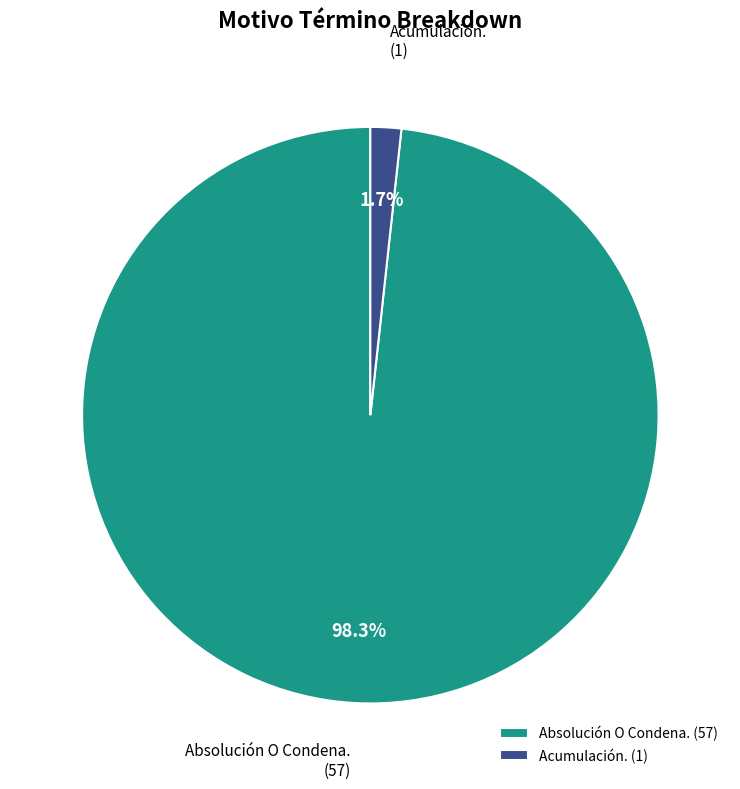

What portion of the pie excludes Acumulación.?

98.3%